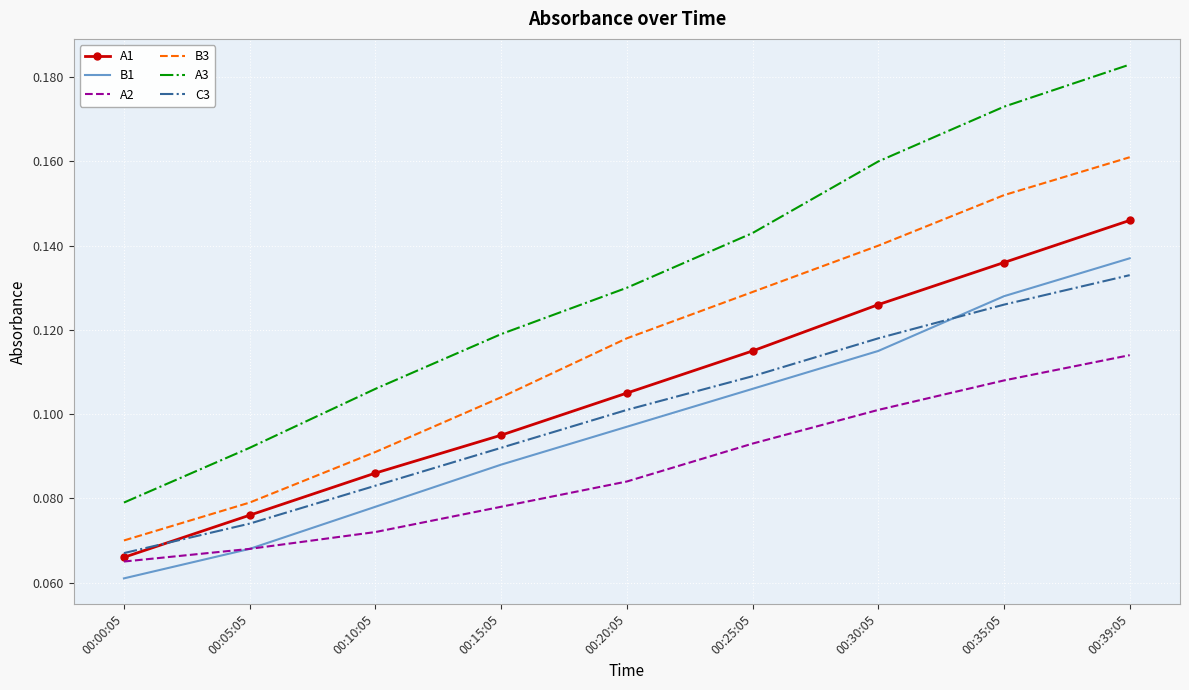

Which category has the lowest value in the A3 series?

00:00:05